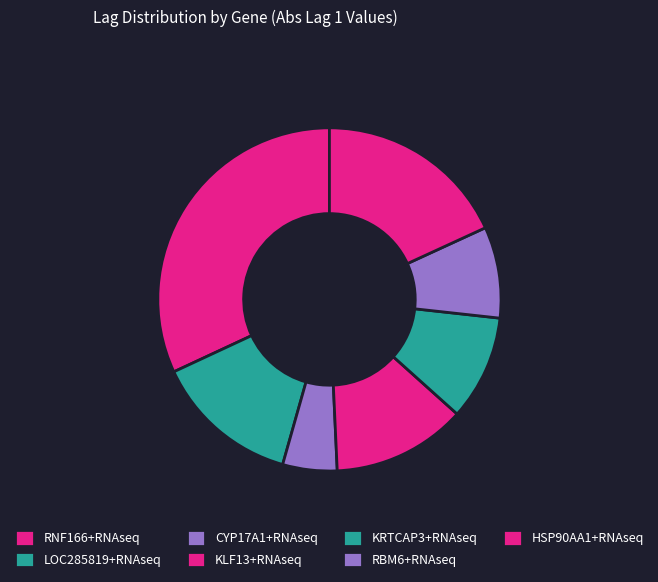

To the nearest percent, what percentage of the pie is RNF166+RNAseq?

32%